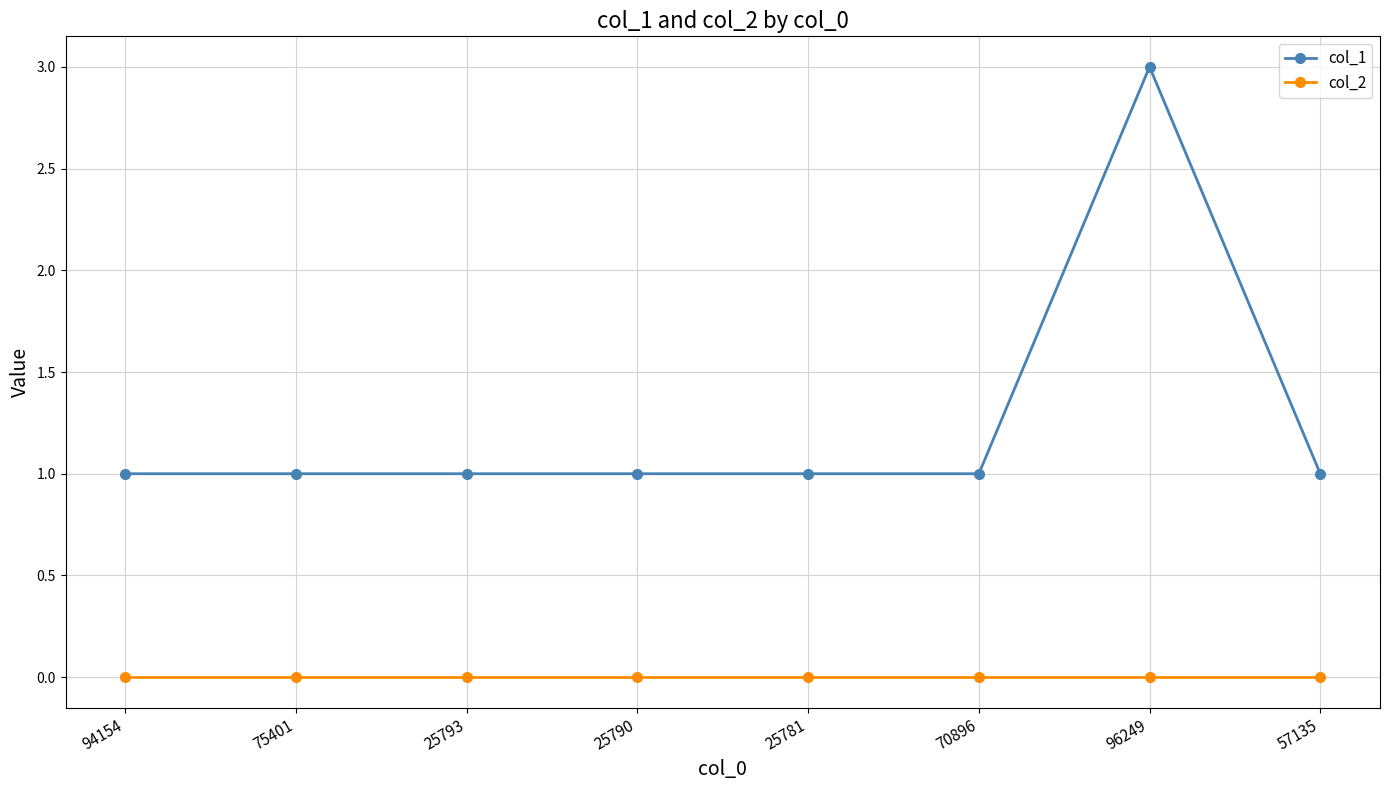

Rank the series at 25793 from lowest to highest value.

col_2, col_1